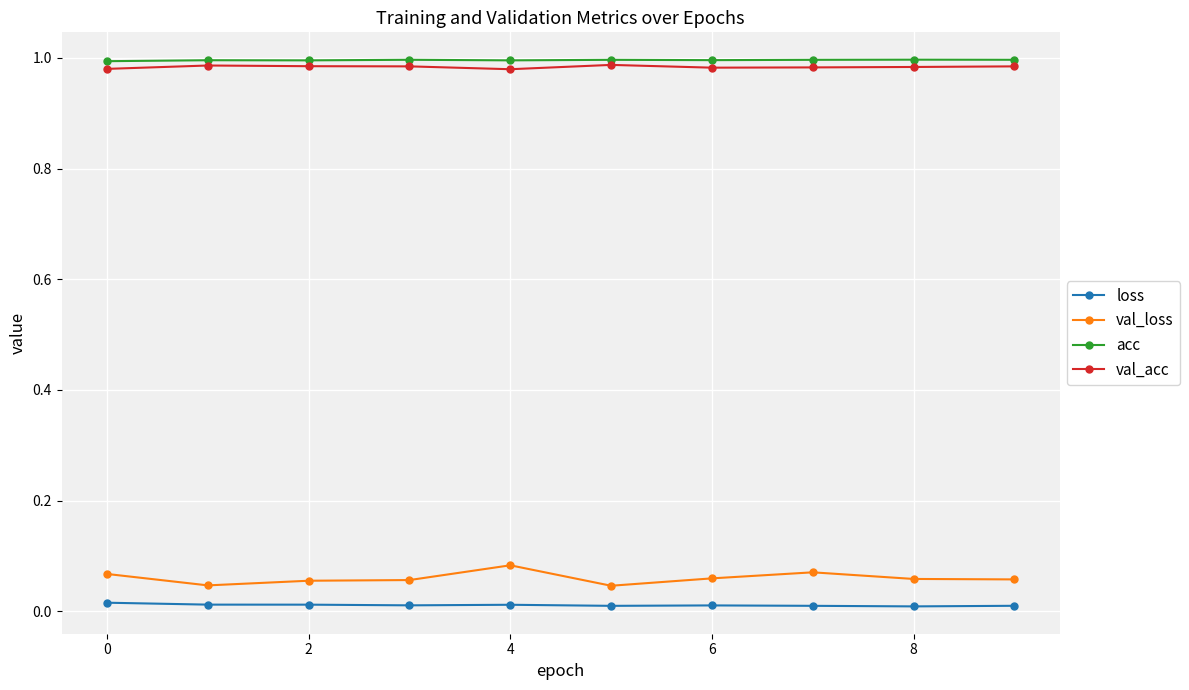

True or false: loss has more than 0 points higher than both neighbors.

True